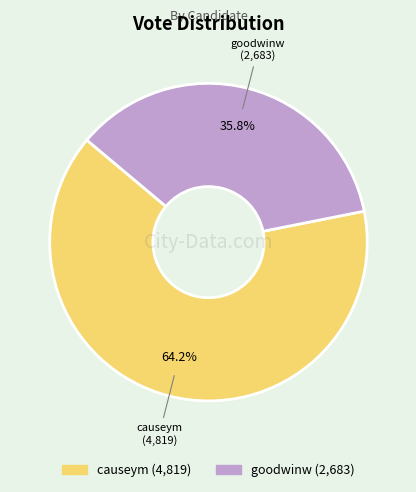

What is the largest slice in the pie chart?

causeym